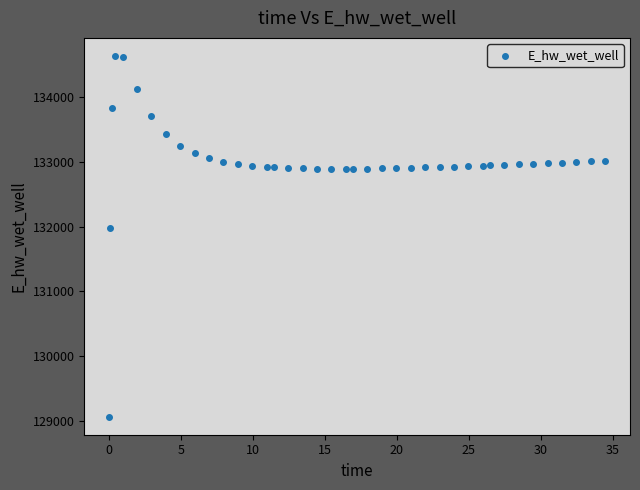

What is the range of Y values (max minus min)?

5557.7